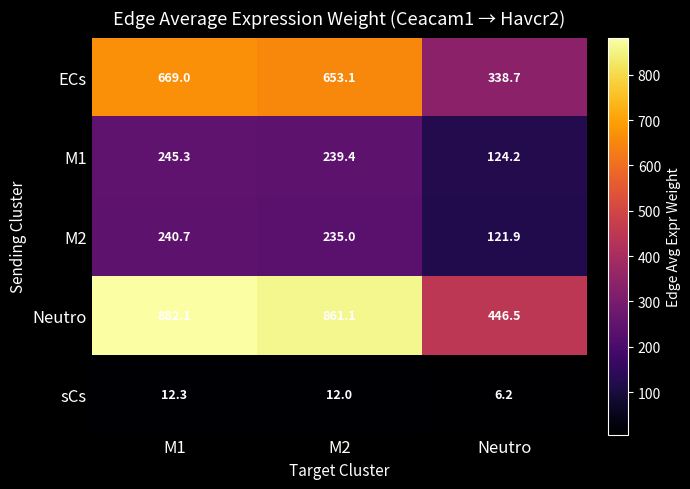

Reading left to right, transcribe all the data shown in this chart.

ECs: 669.0	653.1	338.7
M1: 245.3	239.4	124.2
M2: 240.7	235.0	121.9
Neutro: 882.1	861.1	446.5
sCs: 12.3	12.0	6.2